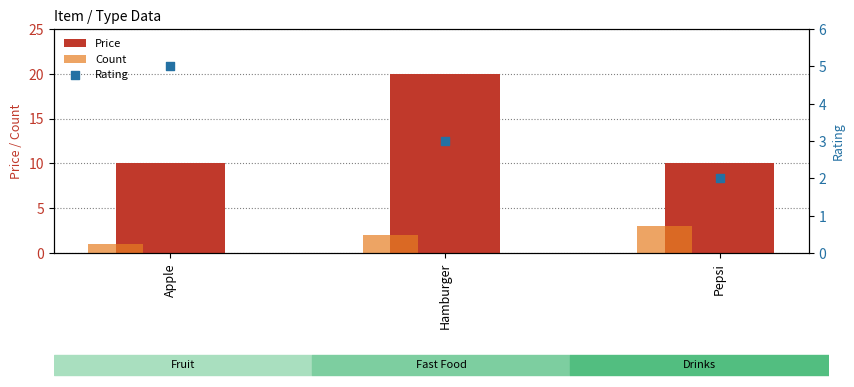

At how many categories does at least one series exceed 8?

3